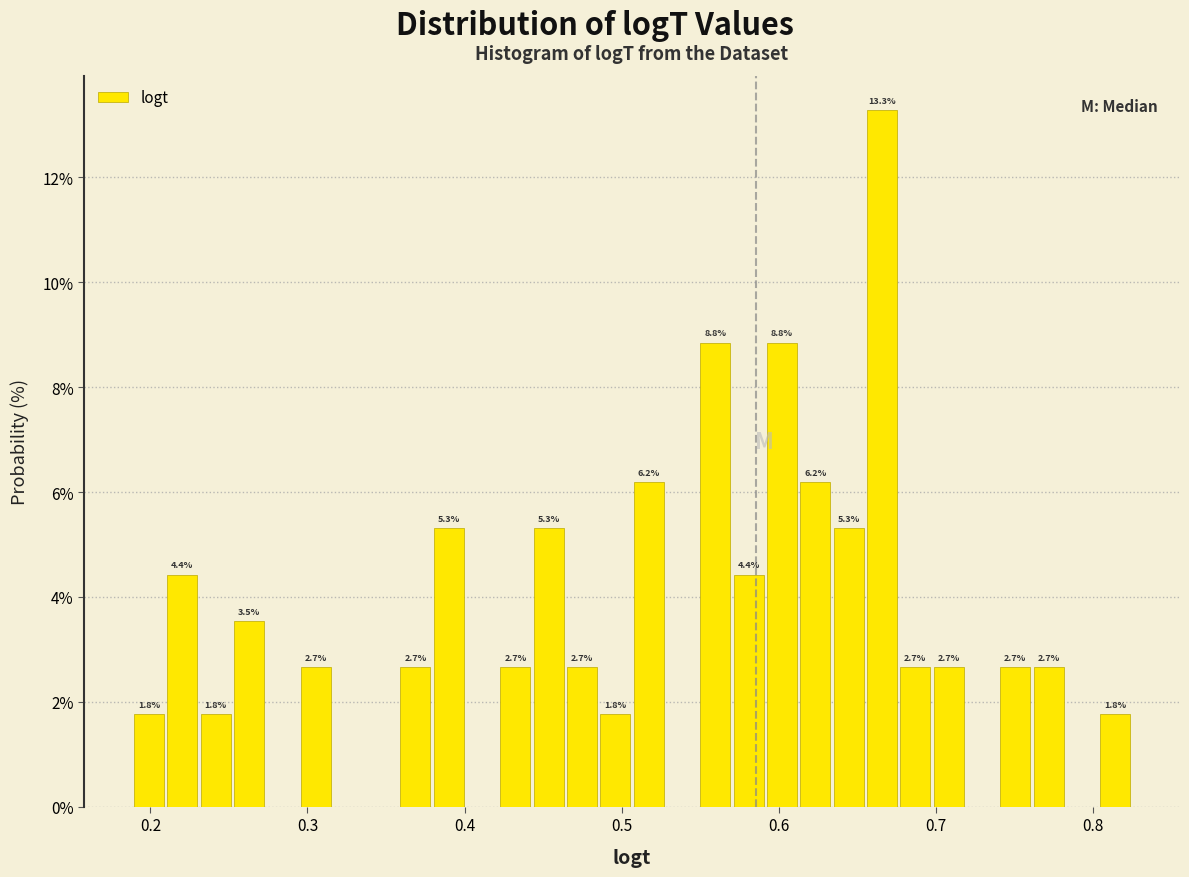

Around what value on the x-axis is the tallest bar? Give the approximate position of its centre, as read against the axis.

0.67